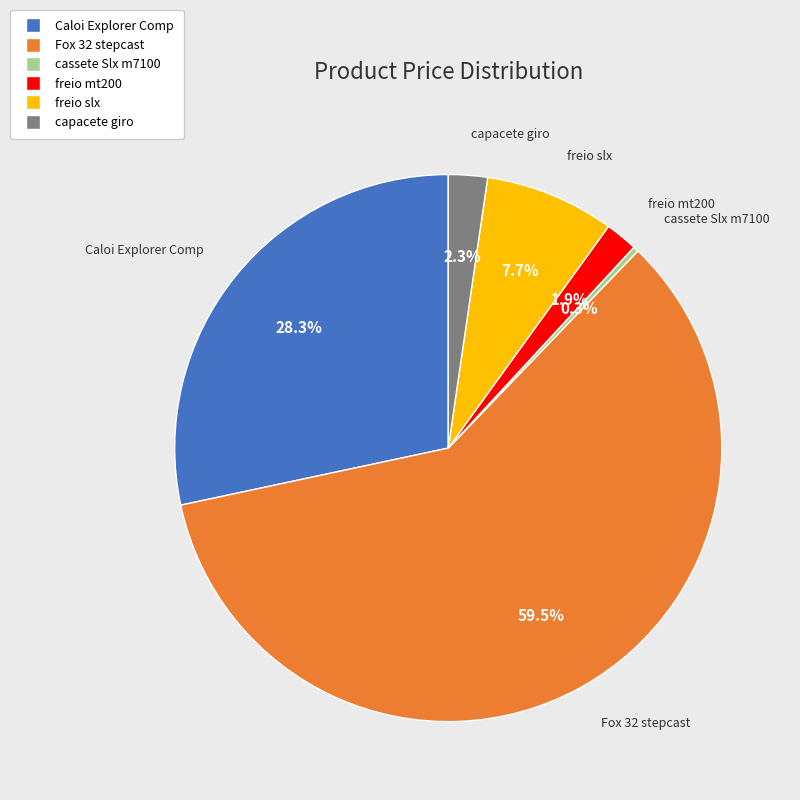

What is the largest slice in the pie chart?

Fox 32 stepcast